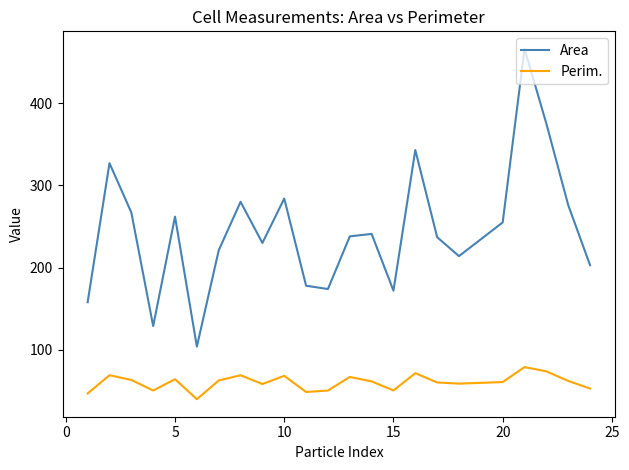

What is the maximum value for Perim.?

79.1